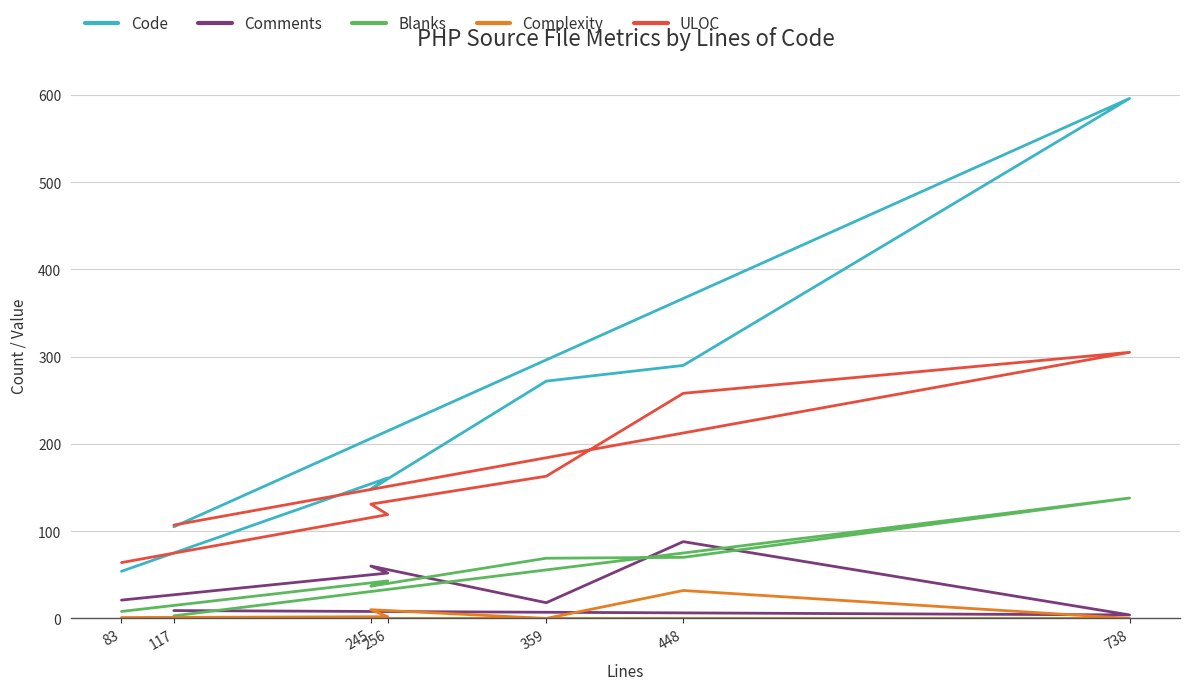

Where is Blanks nearest to the value 70?

448